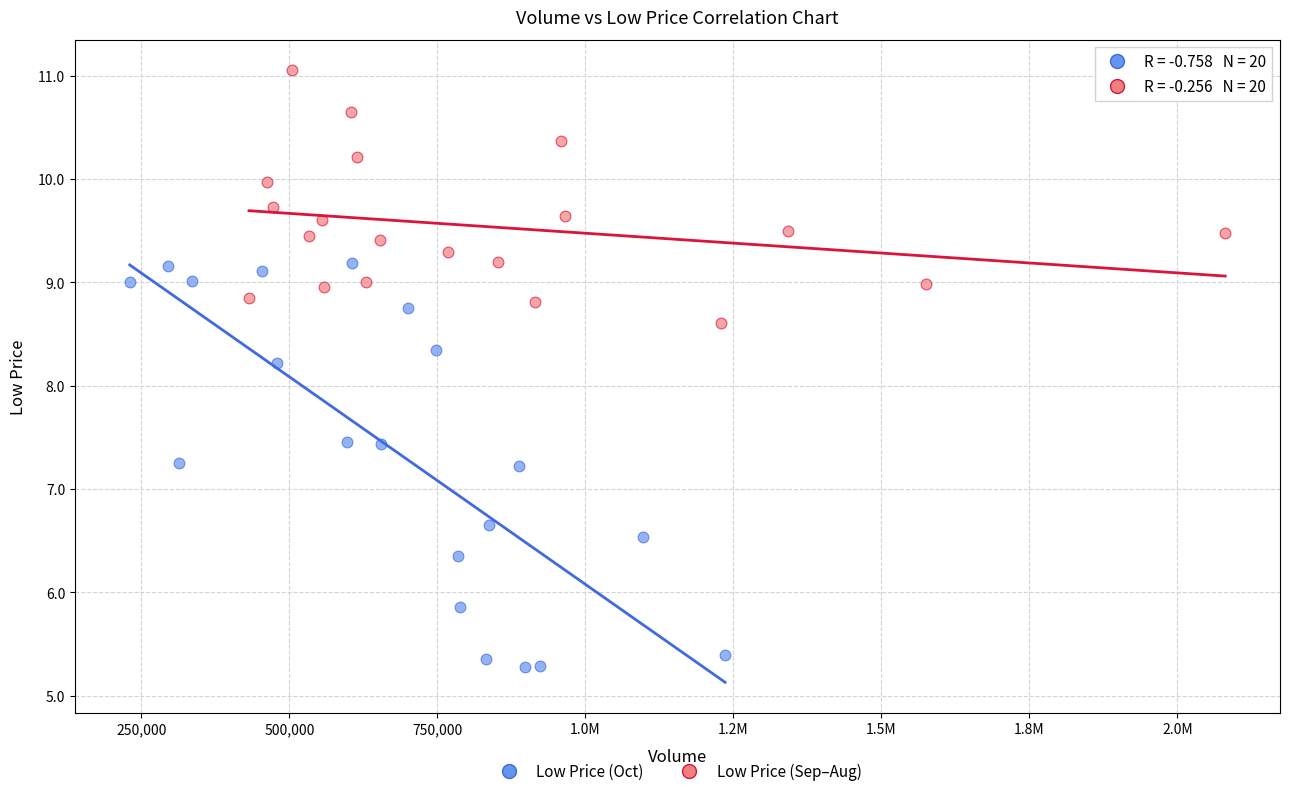

Which series has the largest Y range (max minus min)?

Low Price (Oct)